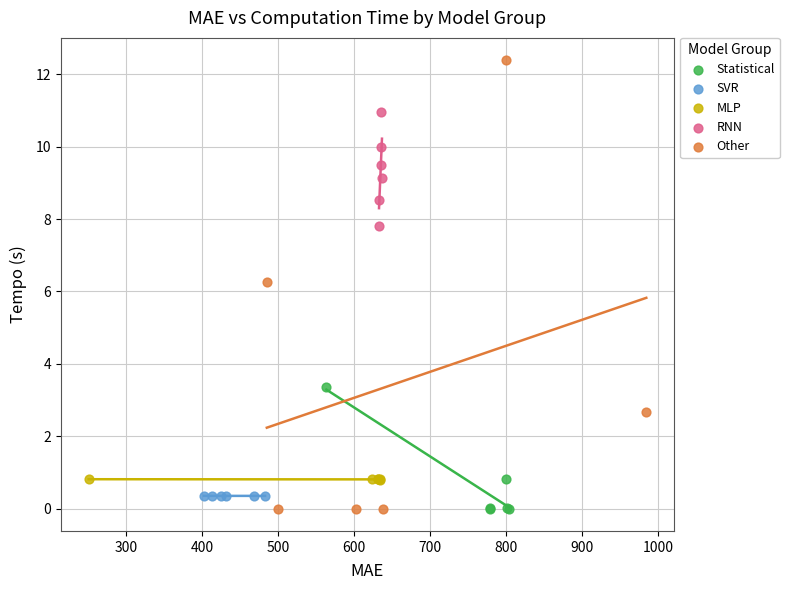

Which series has the widest spread of Y values?

Other